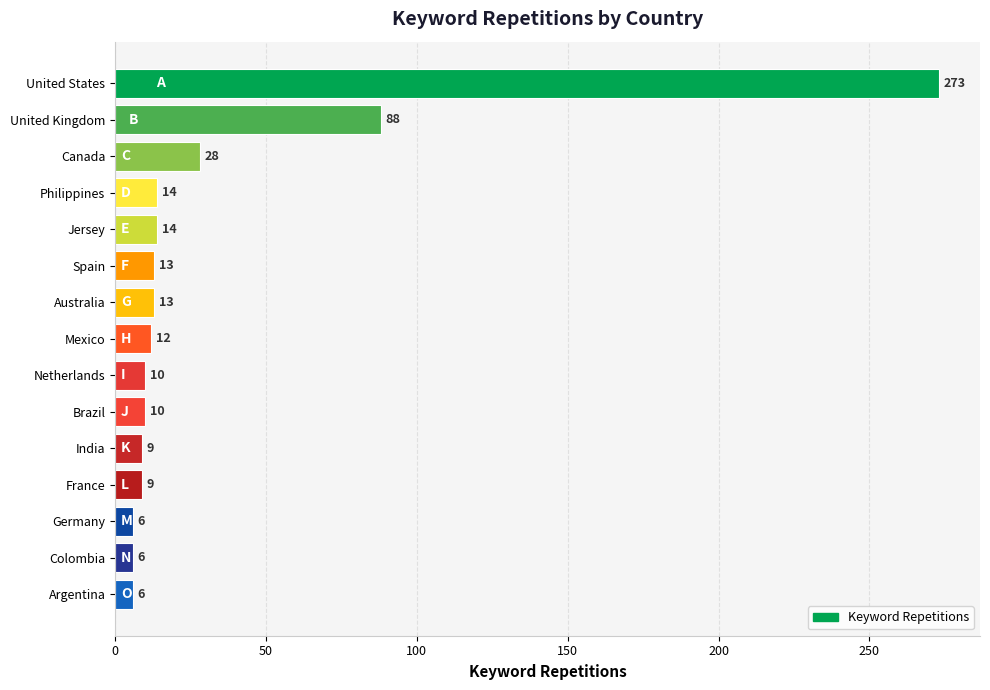

Which has a higher value, Mexico or Australia?

Australia